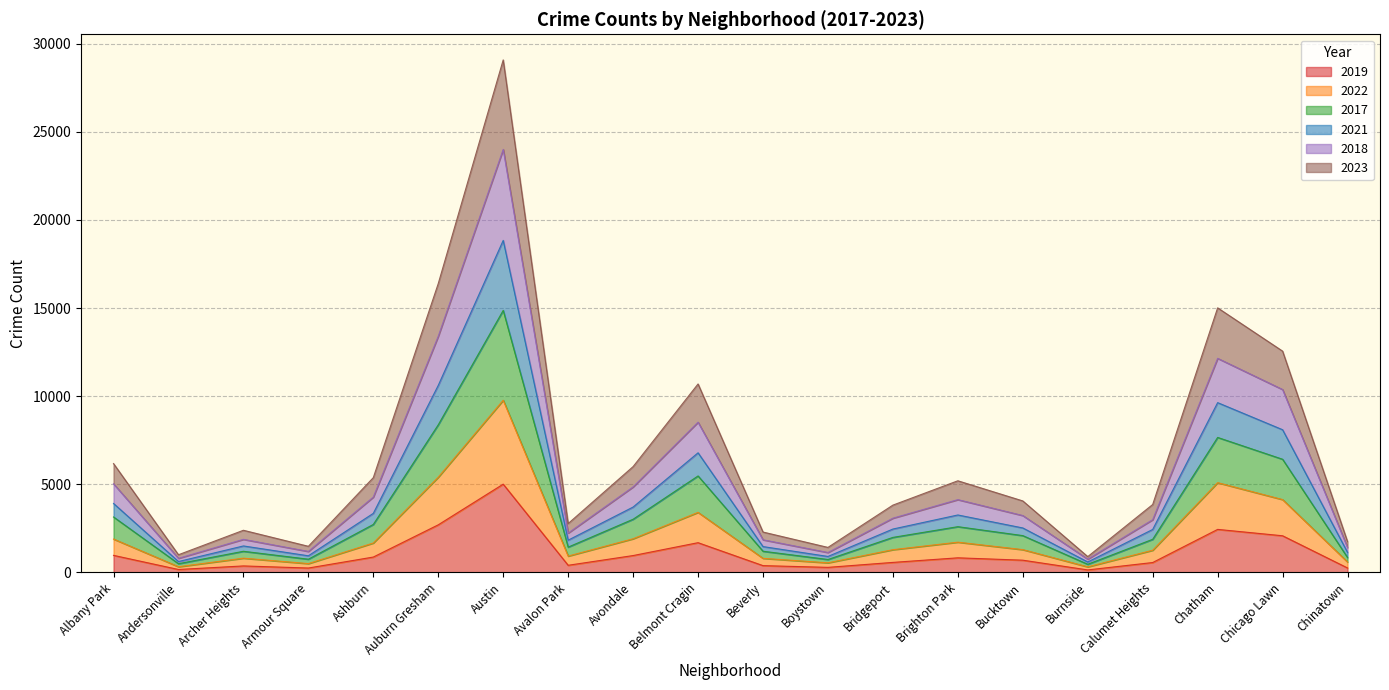

What are all the series names shown in the legend?

2019, 2022, 2017, 2021, 2018, 2023